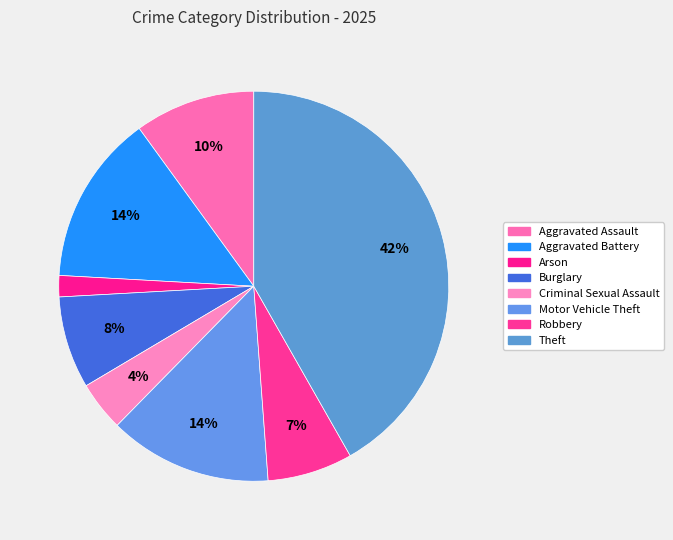

Count the number of slices in the pie.

8